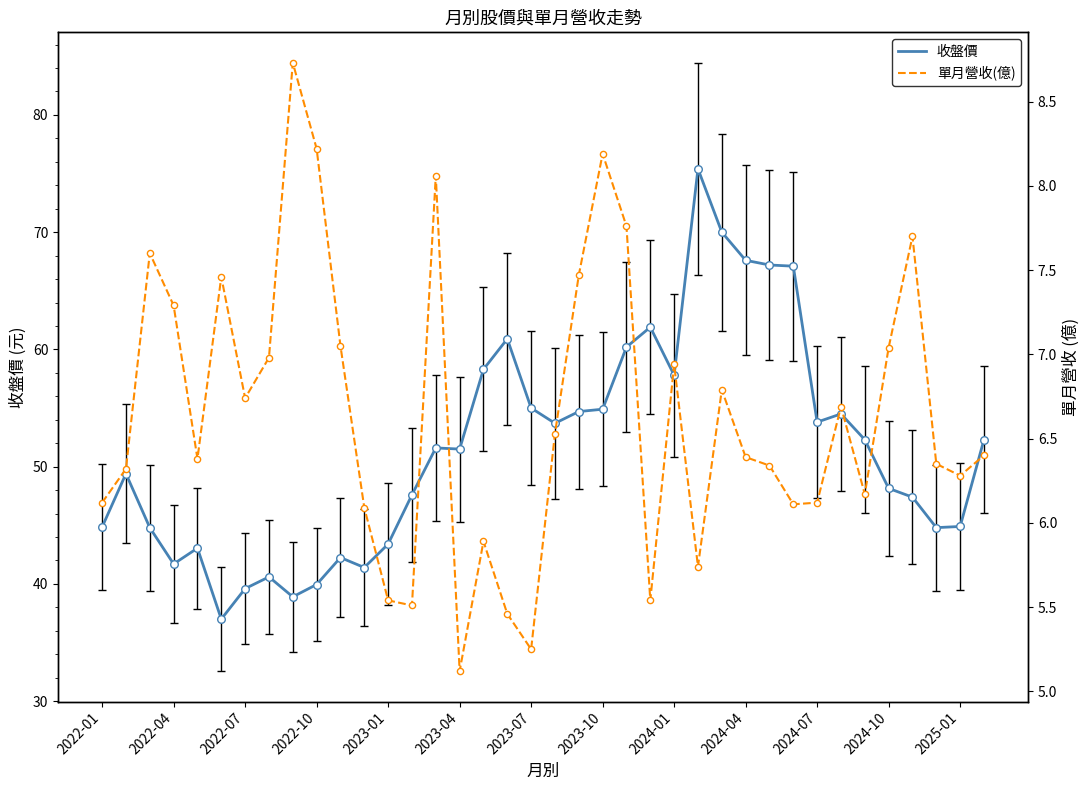

Which series has the largest total across all categories?

收盤價